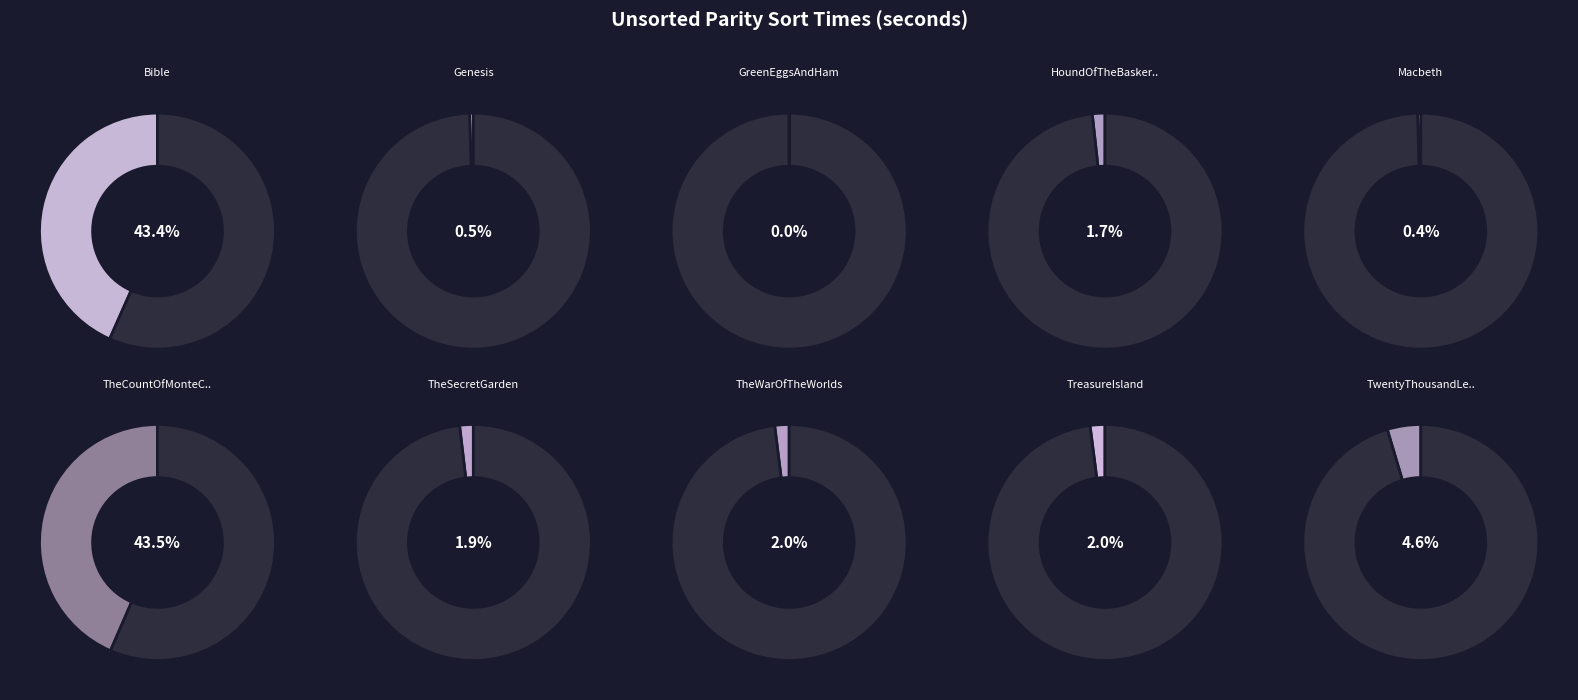

What percentage do GreenEggsAndHam and Genesis together represent?

0.5%